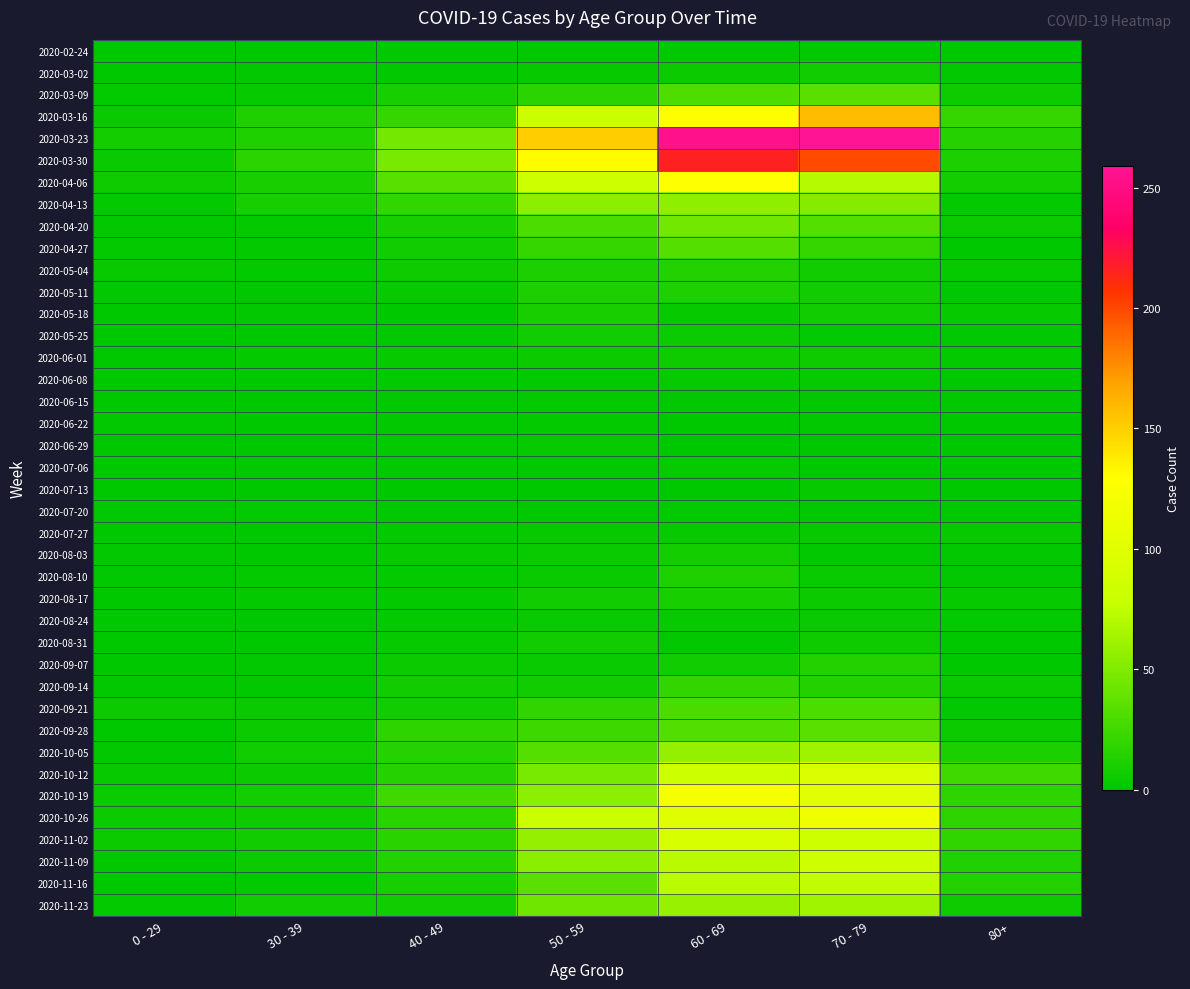

Reading left to right, list all the values displayed in this chart.

2020-02-24: 0 - 29=0	30 - 39=0	40 - 49=1	50 - 59=1	60 - 69=1	70 - 79=1	80+=0
2020-03-02: 0 - 29=0	30 - 39=1	40 - 49=1	50 - 59=3	60 - 69=5	70 - 79=7	80+=1
2020-03-09: 0 - 29=2	30 - 39=3	40 - 49=9	50 - 59=17	60 - 69=31	70 - 79=35	80+=6
2020-03-16: 0 - 29=4	30 - 39=12	40 - 49=21	50 - 59=81	60 - 69=130	70 - 79=158	80+=21
2020-03-23: 0 - 29=8	30 - 39=12	40 - 49=46	50 - 59=151	60 - 69=255	70 - 79=259	80+=15
2020-03-30: 0 - 29=4	30 - 39=17	40 - 49=47	50 - 59=131	60 - 69=216	70 - 79=199	80+=11
2020-04-06: 0 - 29=6	30 - 39=10	40 - 49=34	50 - 59=83	60 - 69=129	70 - 79=71	80+=8
2020-04-13: 0 - 29=2	30 - 39=9	40 - 49=20	50 - 59=55	60 - 69=56	70 - 79=52	80+=2
2020-04-20: 0 - 29=1	30 - 39=2	40 - 49=9	50 - 59=30	60 - 69=45	70 - 79=33	80+=5
2020-04-27: 0 - 29=2	30 - 39=2	40 - 49=7	50 - 59=21	60 - 69=33	70 - 79=21	80+=0
2020-05-04: 0 - 29=3	30 - 39=2	40 - 49=6	50 - 59=11	60 - 69=14	70 - 79=7	80+=3
2020-05-11: 0 - 29=1	30 - 39=0	40 - 49=3	50 - 59=11	60 - 69=12	70 - 79=7	80+=0
2020-05-18: 0 - 29=0	30 - 39=1	40 - 49=0	50 - 59=10	60 - 69=3	70 - 79=7	80+=3
2020-05-25: 0 - 29=0	30 - 39=0	40 - 49=1	50 - 59=7	60 - 69=5	70 - 79=2	80+=1
2020-06-01: 0 - 29=0	30 - 39=2	40 - 49=3	50 - 59=5	60 - 69=6	70 - 79=6	80+=2
2020-06-08: 0 - 29=0	30 - 39=0	40 - 49=2	50 - 59=2	60 - 69=3	70 - 79=3	80+=0
2020-06-15: 0 - 29=0	30 - 39=0	40 - 49=1	50 - 59=2	60 - 69=1	70 - 79=1	80+=1
2020-06-22: 0 - 29=1	30 - 39=0	40 - 49=1	50 - 59=2	60 - 69=0	70 - 79=1	80+=0
2020-06-29: 0 - 29=0	30 - 39=0	40 - 49=2	50 - 59=3	60 - 69=0	70 - 79=0	80+=0
2020-07-06: 0 - 29=0	30 - 39=1	40 - 49=1	50 - 59=1	60 - 69=3	70 - 79=0	80+=0
2020-07-13: 0 - 29=0	30 - 39=0	40 - 49=0	50 - 59=0	60 - 69=0	70 - 79=3	80+=0
2020-07-20: 0 - 29=1	30 - 39=2	40 - 49=1	50 - 59=1	60 - 69=2	70 - 79=1	80+=1
2020-07-27: 0 - 29=0	30 - 39=0	40 - 49=2	50 - 59=3	60 - 69=3	70 - 79=3	80+=3
2020-08-03: 0 - 29=1	30 - 39=0	40 - 49=3	50 - 59=4	60 - 69=8	70 - 79=1	80+=1
2020-08-10: 0 - 29=1	30 - 39=2	40 - 49=2	50 - 59=4	60 - 69=12	70 - 79=4	80+=1
2020-08-17: 0 - 29=0	30 - 39=2	40 - 49=2	50 - 59=7	60 - 69=9	70 - 79=5	80+=3
2020-08-24: 0 - 29=0	30 - 39=0	40 - 49=2	50 - 59=4	60 - 69=3	70 - 79=4	80+=2
2020-08-31: 0 - 29=0	30 - 39=0	40 - 49=3	50 - 59=7	60 - 69=1	70 - 79=6	80+=0
2020-09-07: 0 - 29=0	30 - 39=1	40 - 49=5	50 - 59=4	60 - 69=7	70 - 79=14	80+=0
2020-09-14: 0 - 29=1	30 - 39=1	40 - 49=7	50 - 59=7	60 - 69=20	70 - 79=14	80+=4
2020-09-21: 0 - 29=5	30 - 39=4	40 - 49=7	50 - 59=19	60 - 69=29	70 - 79=30	80+=1
2020-09-28: 0 - 29=0	30 - 39=5	40 - 49=18	50 - 59=24	60 - 69=32	70 - 79=35	80+=5
2020-10-05: 0 - 29=1	30 - 39=7	40 - 49=15	50 - 59=33	60 - 69=58	70 - 79=62	80+=11
2020-10-12: 0 - 29=3	30 - 39=5	40 - 49=15	50 - 59=47	60 - 69=82	70 - 79=97	80+=25
2020-10-19: 0 - 29=5	30 - 39=8	40 - 49=25	50 - 59=55	60 - 69=121	70 - 79=102	80+=18
2020-10-26: 0 - 29=5	30 - 39=6	40 - 49=16	50 - 59=79	60 - 69=100	70 - 79=115	80+=18
2020-11-02: 0 - 29=5	30 - 39=7	40 - 49=16	50 - 59=58	60 - 69=93	70 - 79=84	80+=19
2020-11-09: 0 - 29=1	30 - 39=5	40 - 49=14	50 - 59=54	60 - 69=72	70 - 79=83	80+=13
2020-11-16: 0 - 29=0	30 - 39=2	40 - 49=10	50 - 59=35	60 - 69=73	70 - 79=75	80+=14
2020-11-23: 0 - 29=2	30 - 39=7	40 - 49=7	50 - 59=43	60 - 69=59	70 - 79=63	80+=6